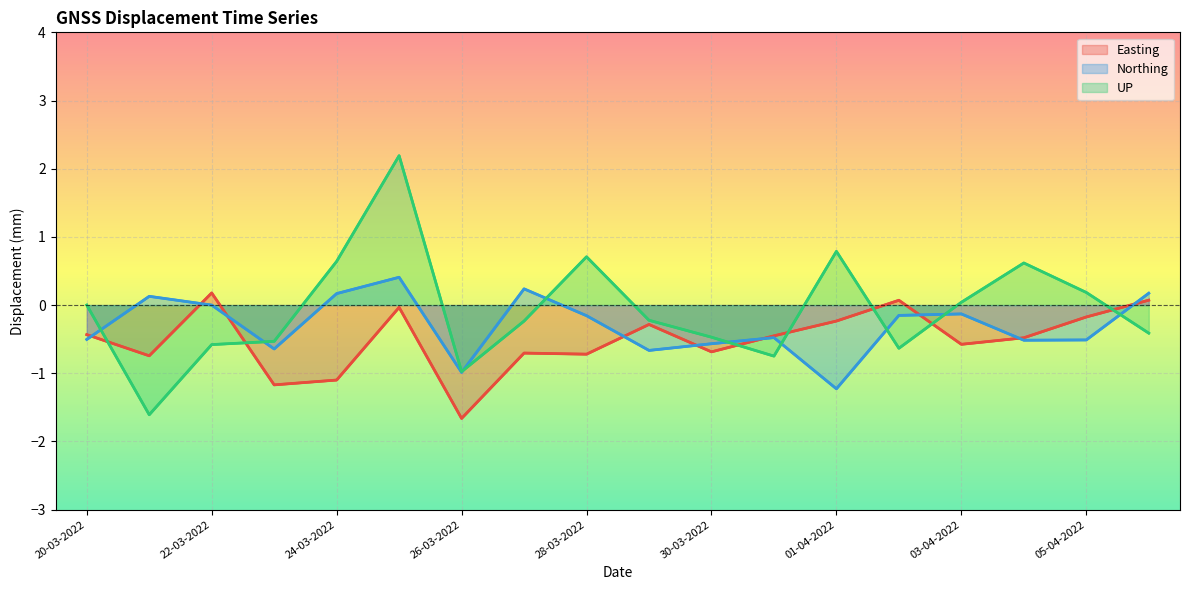

What are all the series names shown in the legend?

Easting, Northing, UP